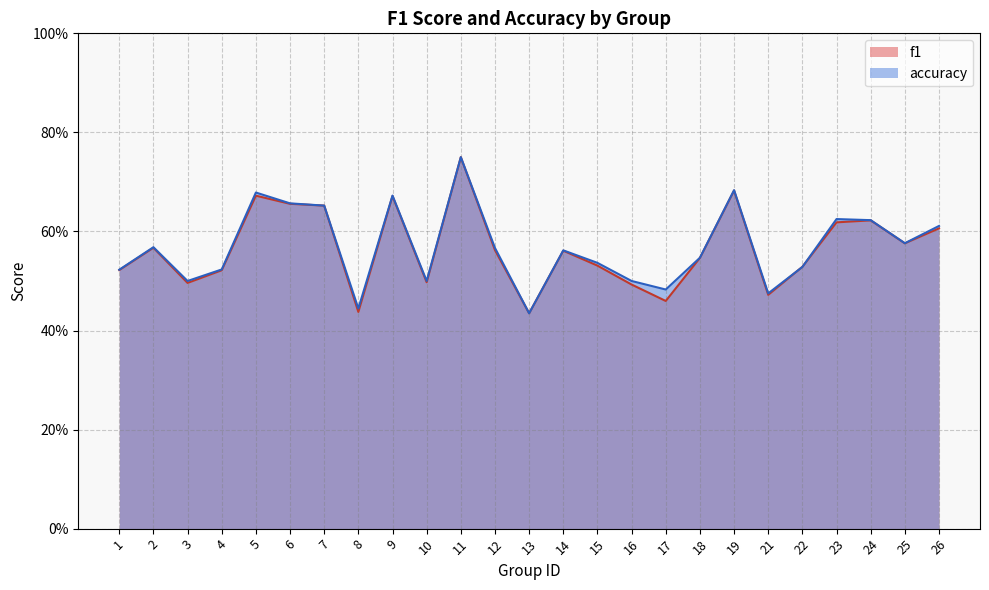

Is it true that accuracy equals 0.4 at 8?

True